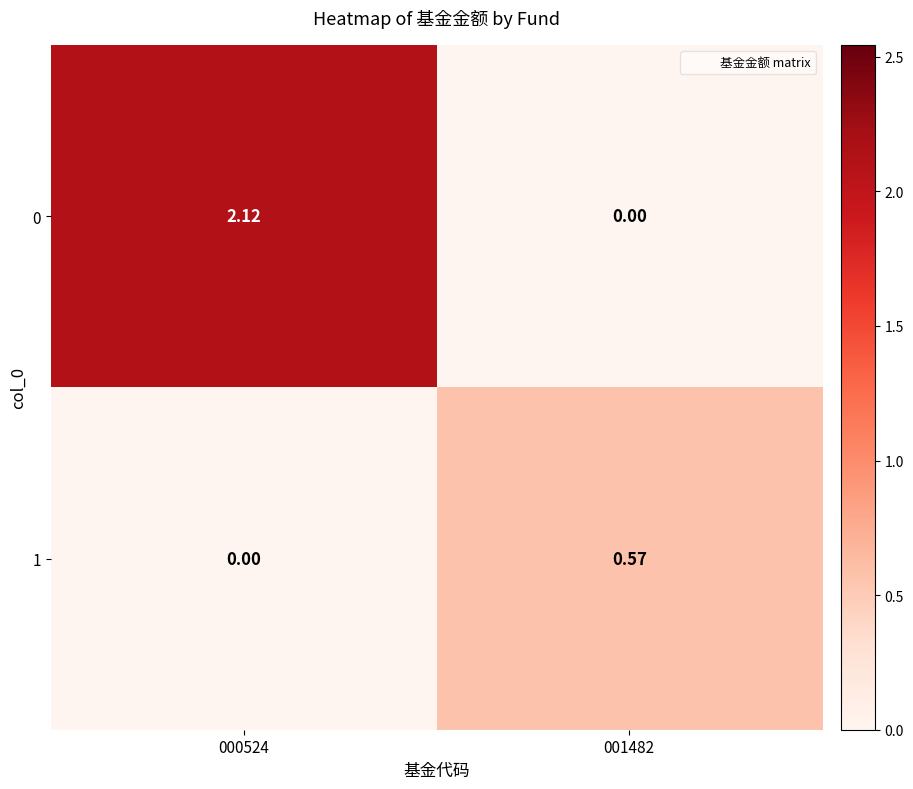

Is the value of 0 at 001482 greater than the value of 1 at 001482?

No